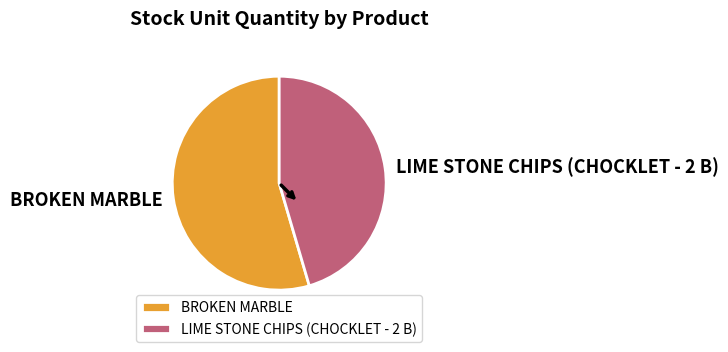

What is the ratio of the value at BROKEN MARBLE to the value at LIME STONE CHIPS (CHOCKLET - 2 B)?

1.2